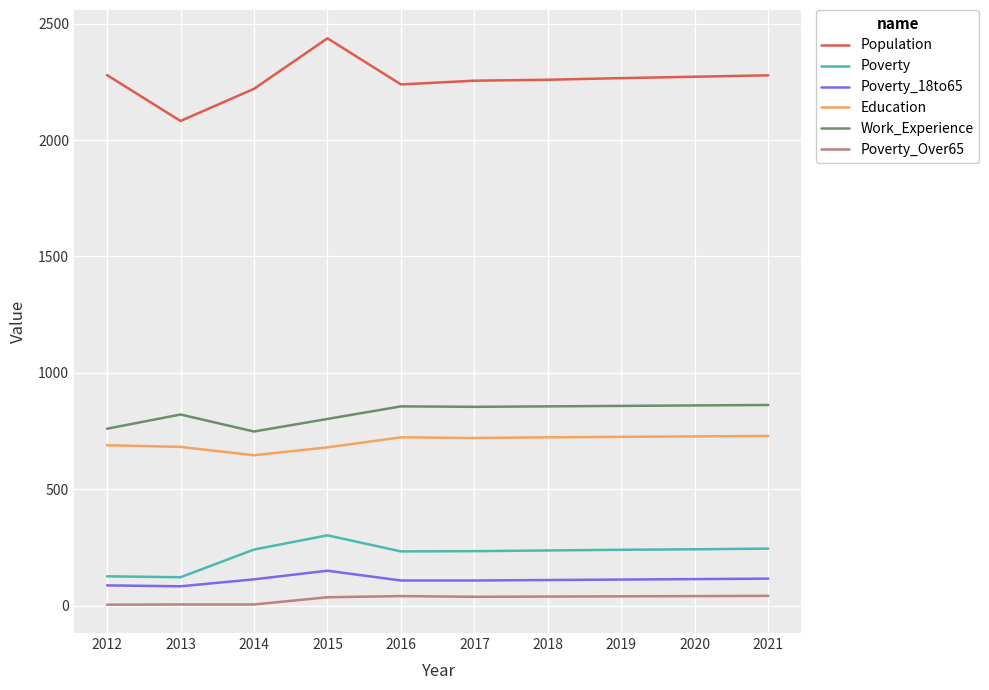

Count the number of data series in this chart.

6